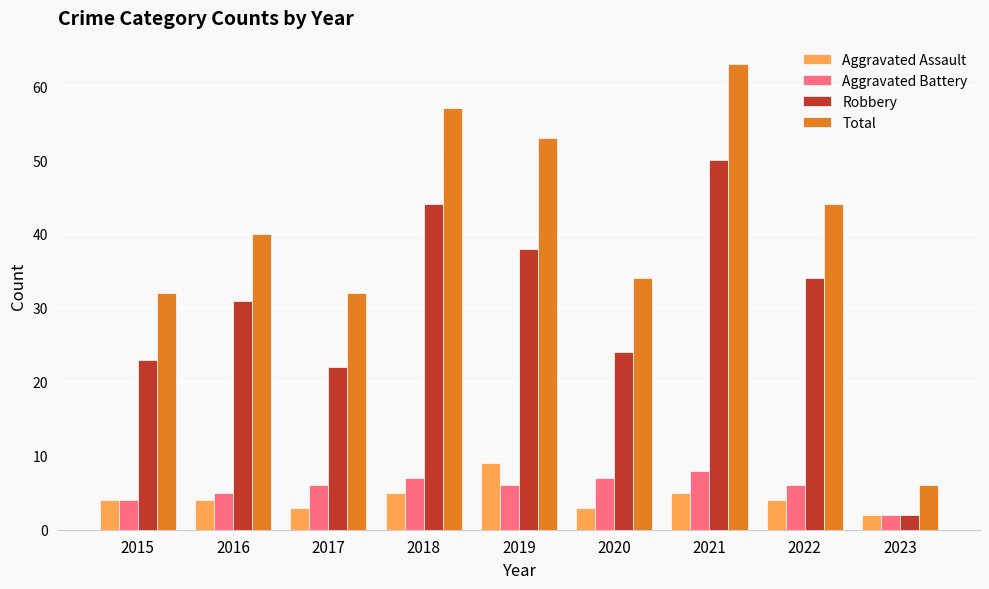

At how many categories does at least one series exceed 19?

8